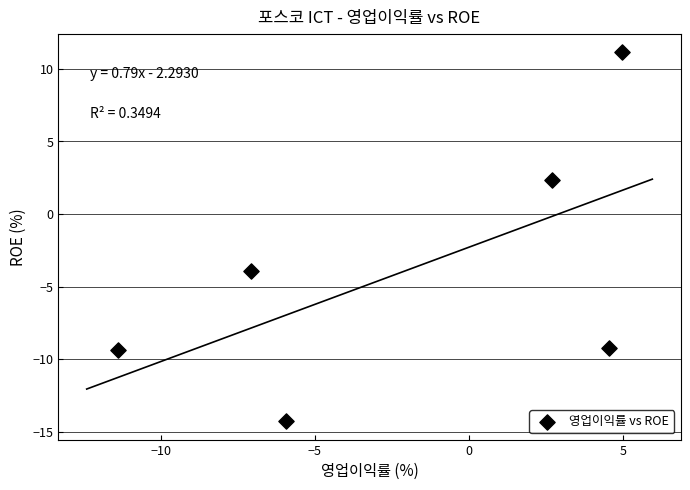

What is the range of Y values (max minus min)?

25.4